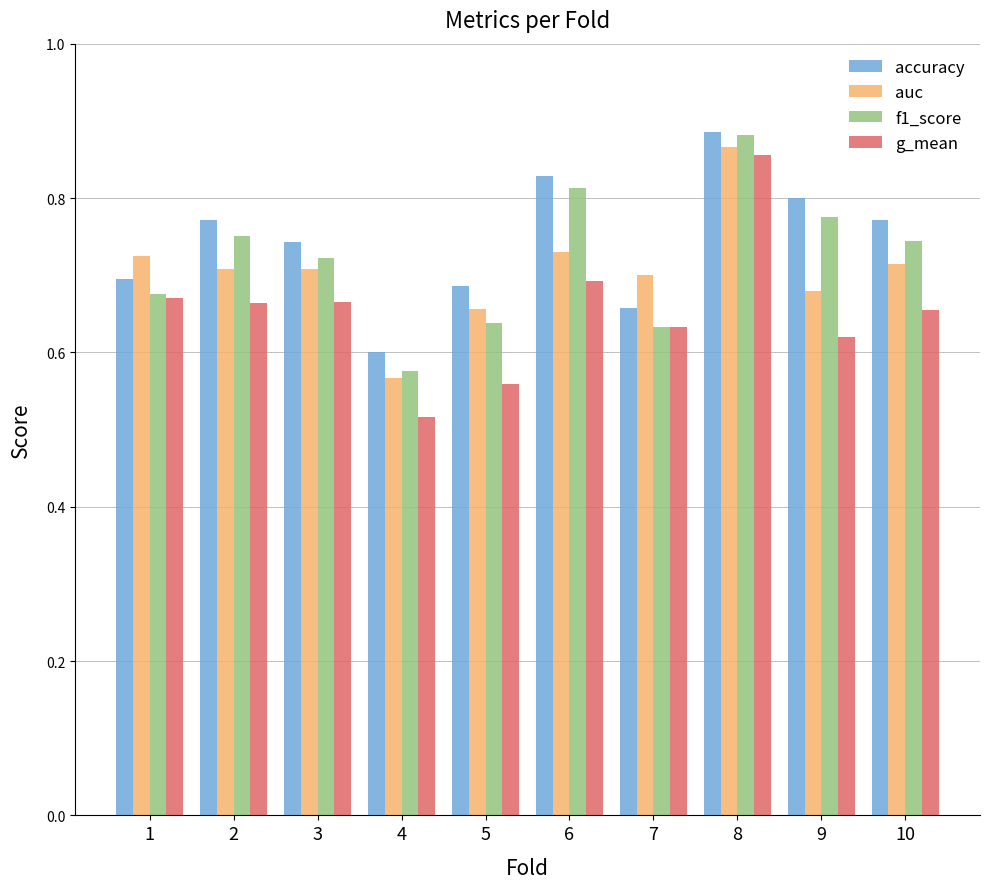

The g_mean series shows 1.0 at 10. True or false?

False